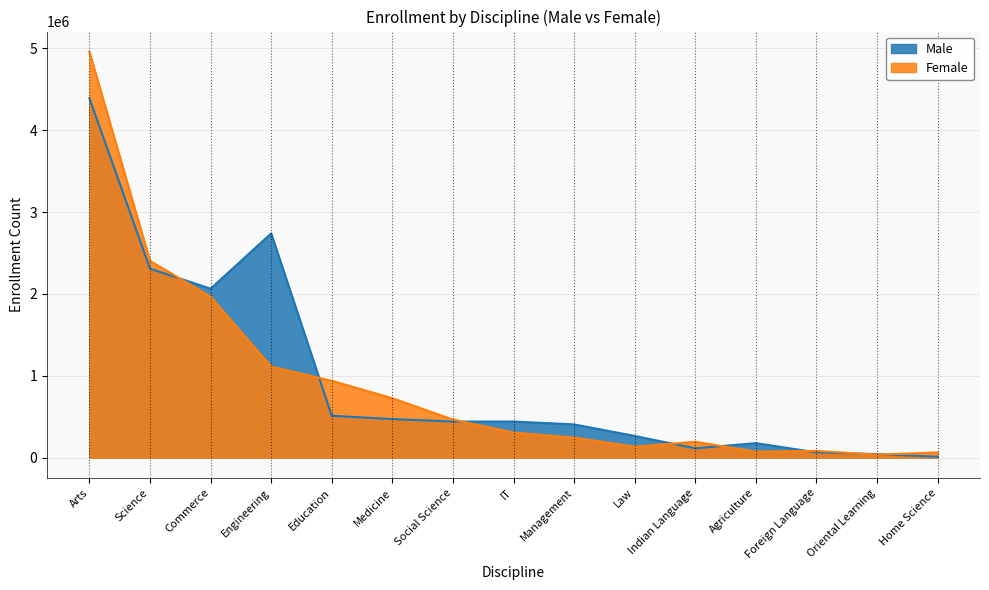

What is the label of the 6th point from the right?

Law